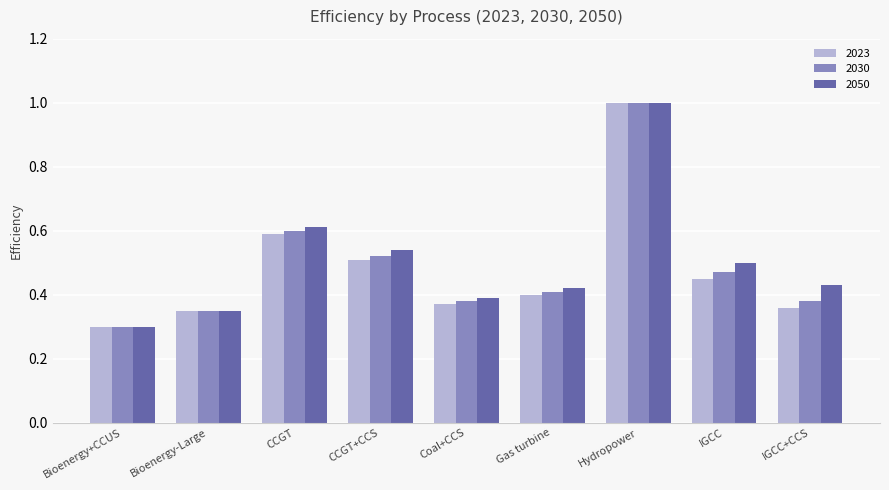

Is the value of 2030 at Coal+CCS greater than the value of 2050 at Bioenergy-Large?

Yes